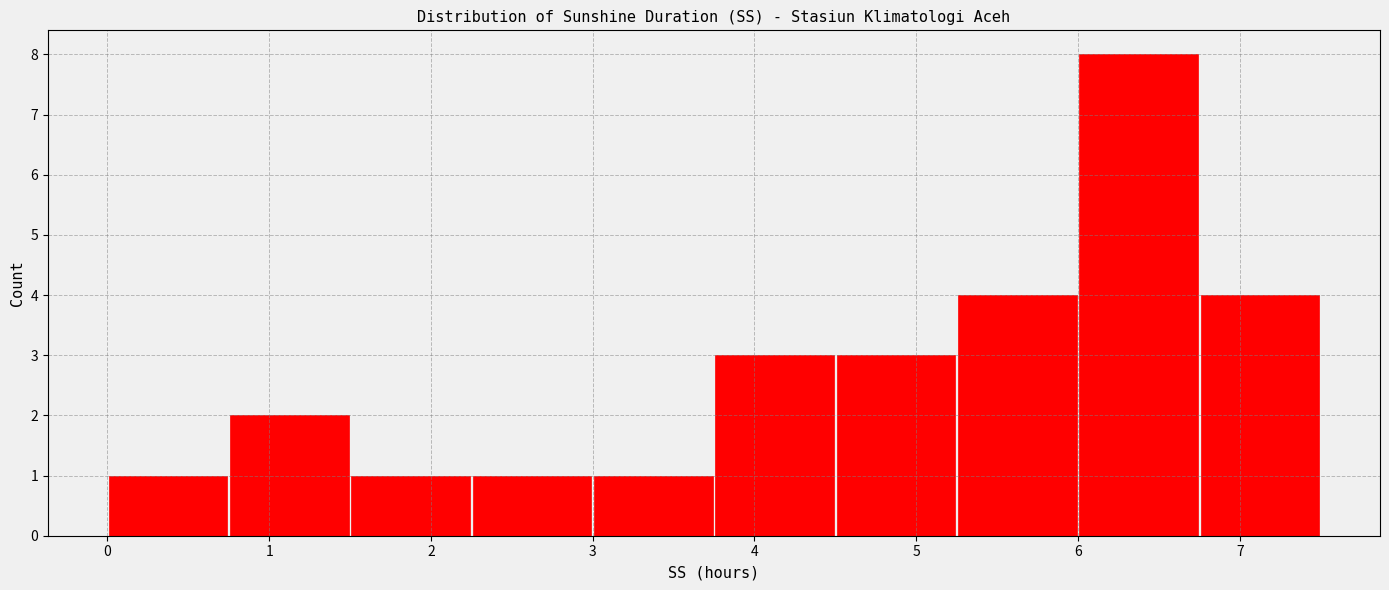

Over which range of the x-axis is the bar tallest?

6.00 to 6.75